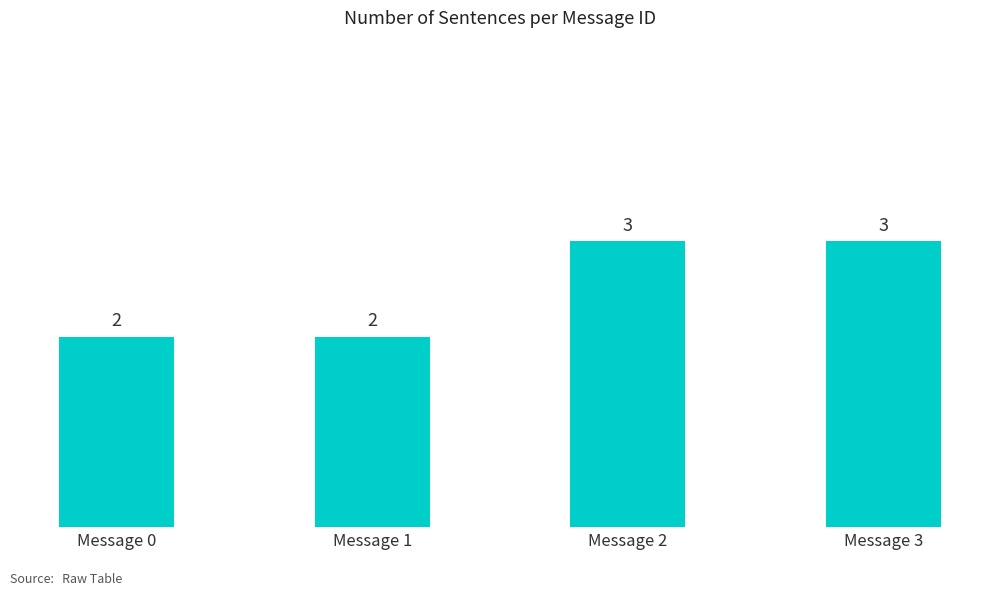

Is it true that the value at Message 3 is 1?

False